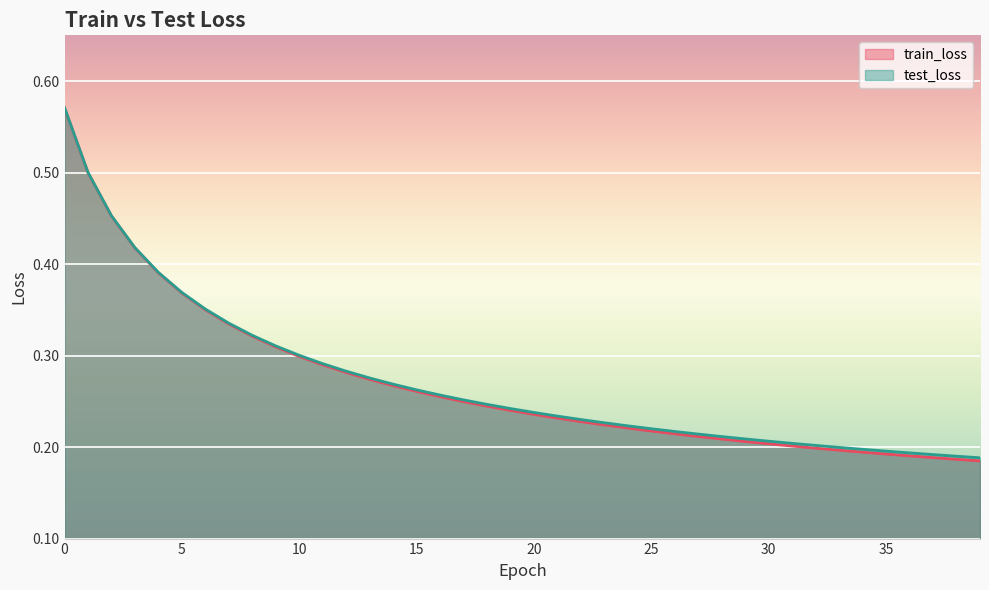

Which series has the largest range (max minus min)?

train_loss